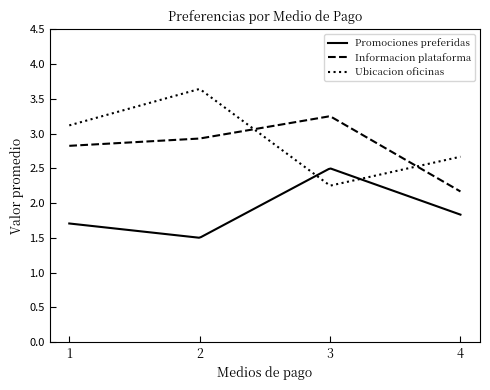

True or false: Promociones preferidas and Informacion plataforma cross at least once.

False